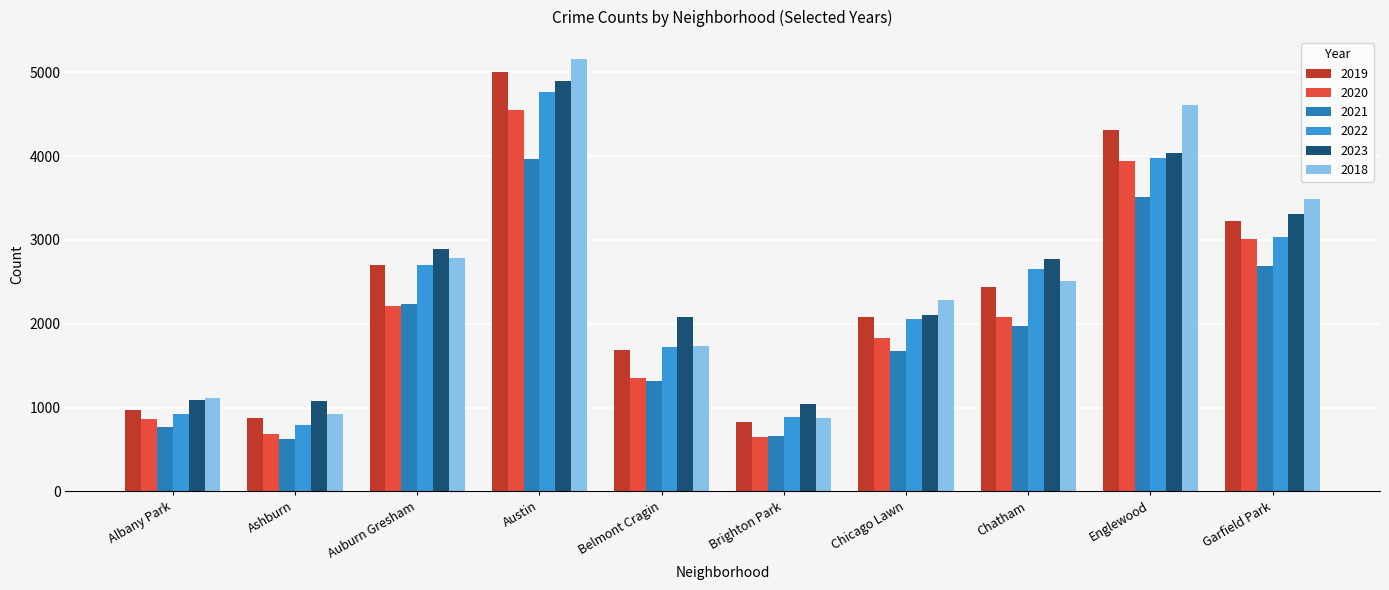

At which label does 2021 first exceed 1974?

Auburn Gresham